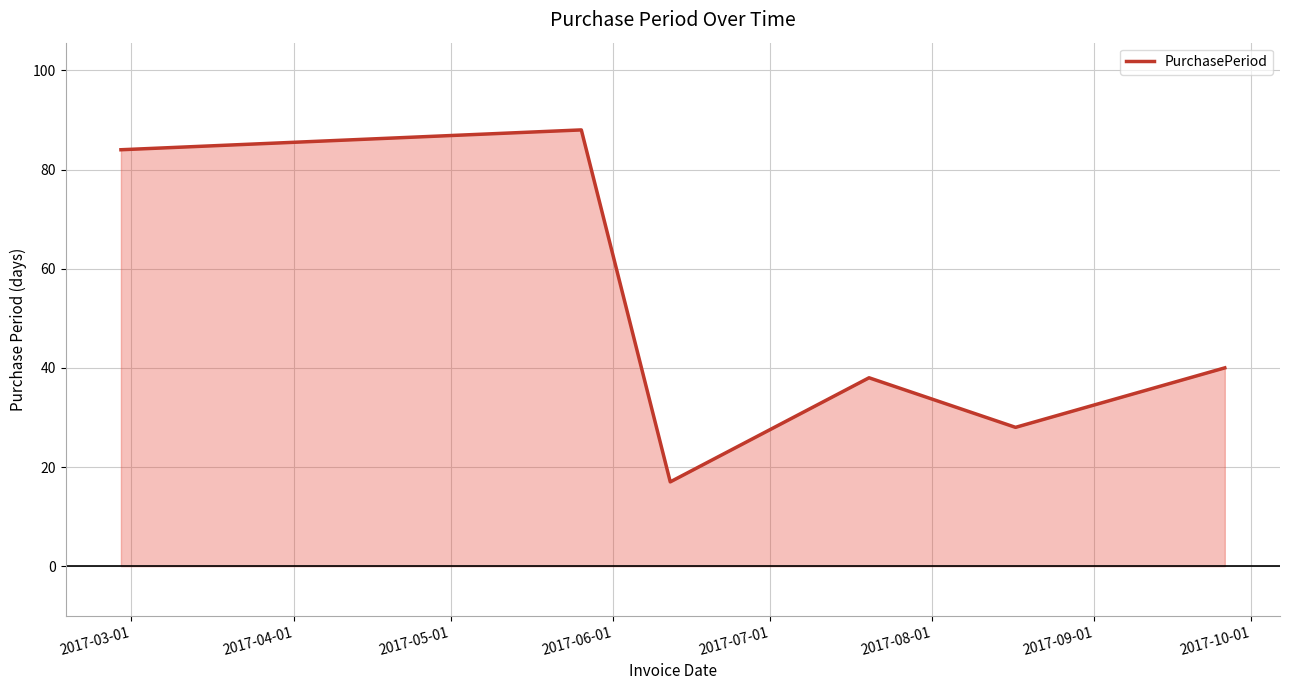

What is the minimum value shown in the chart?

17